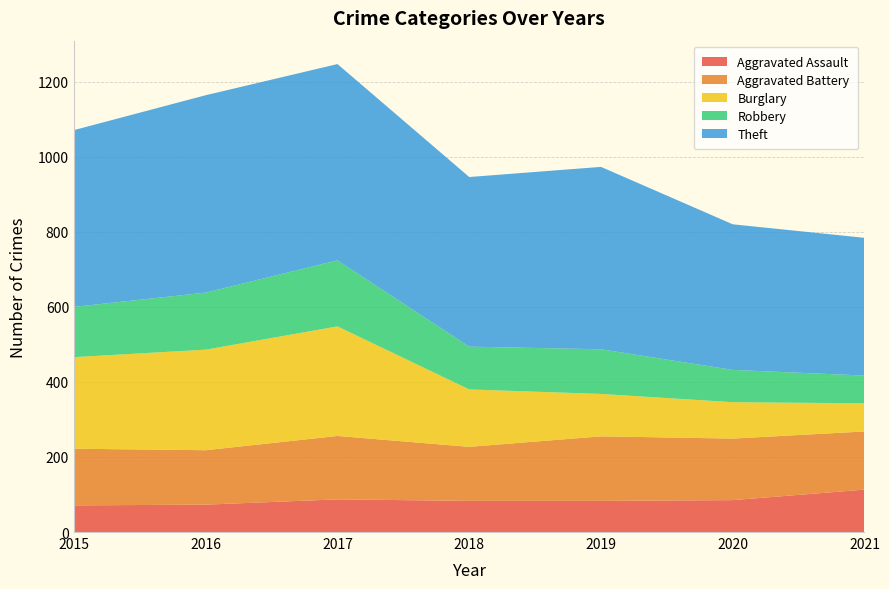

Reading left to right, transcribe all the data shown in this chart.

Aggravated Assault: 2015=71	2016=73	2017=87	2018=83	2019=83	2020=85	2021=113
Aggravated Battery: 2015=151	2016=145	2017=169	2018=144	2019=172	2020=164	2021=155
Burglary: 2015=244	2016=268	2017=292	2018=153	2019=113	2020=97	2021=75
Robbery: 2015=134	2016=152	2017=176	2018=114	2019=119	2020=86	2021=74
Theft: 2015=471	2016=526	2017=523	2018=452	2019=486	2020=388	2021=367